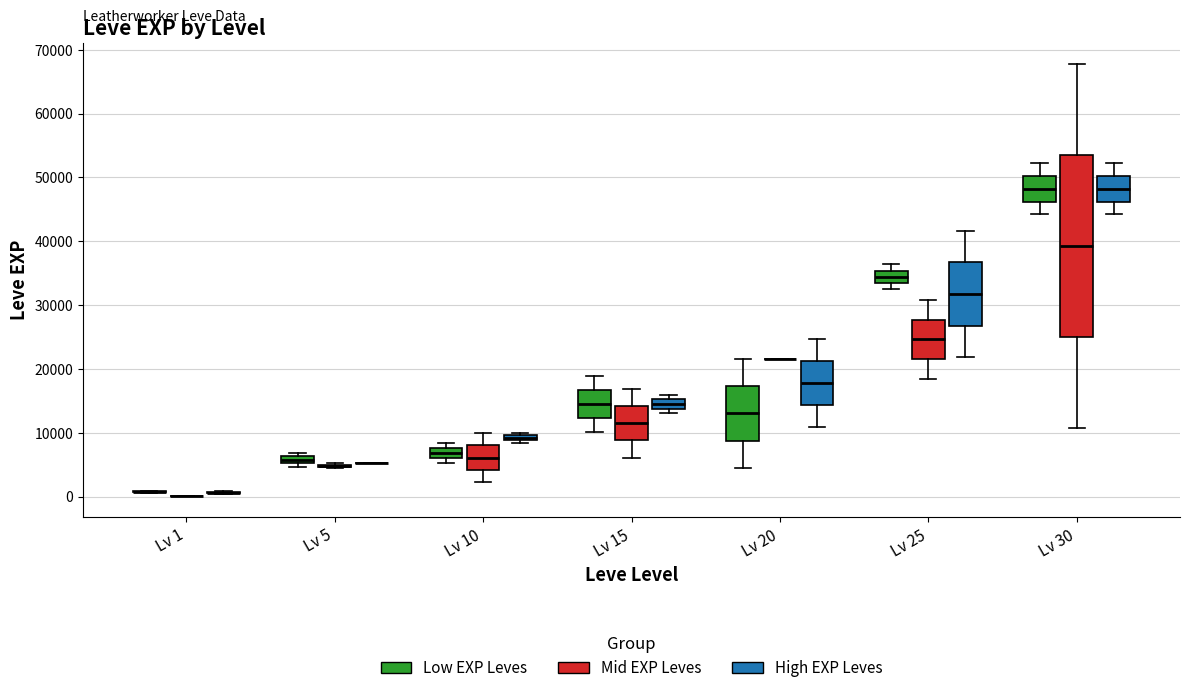

Comparing the boxes themselves (not the whiskers), which one is the tallest?

Lv 30 (Mid EXP Leves)